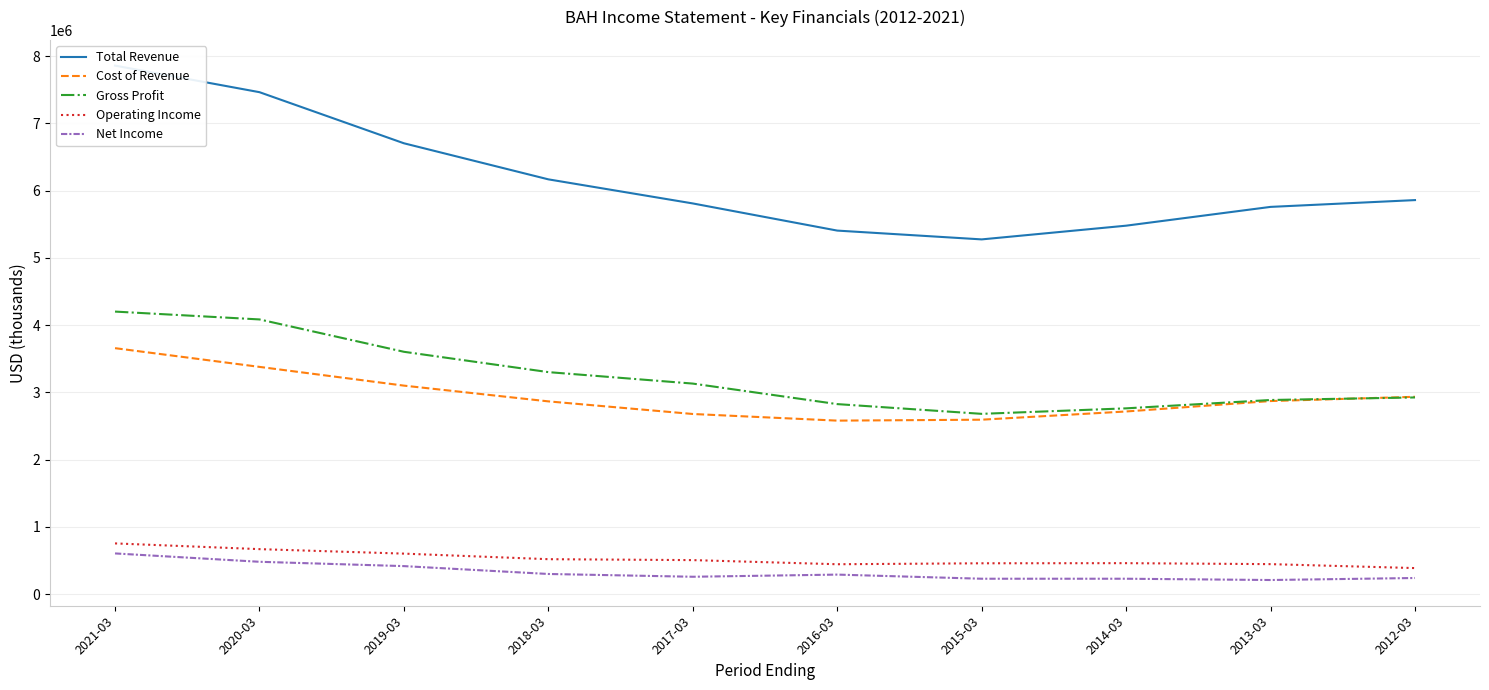

How many data points in Cost of Revenue are less than 2871200?

5